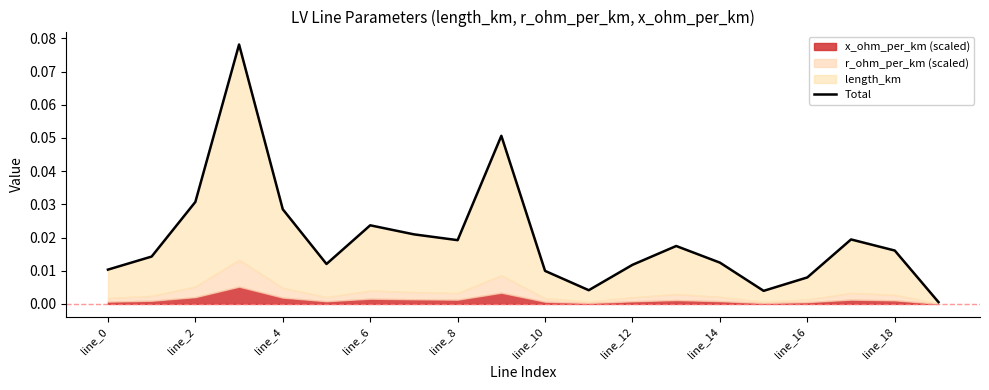

What is the difference between the second highest and minimum values?

0.1